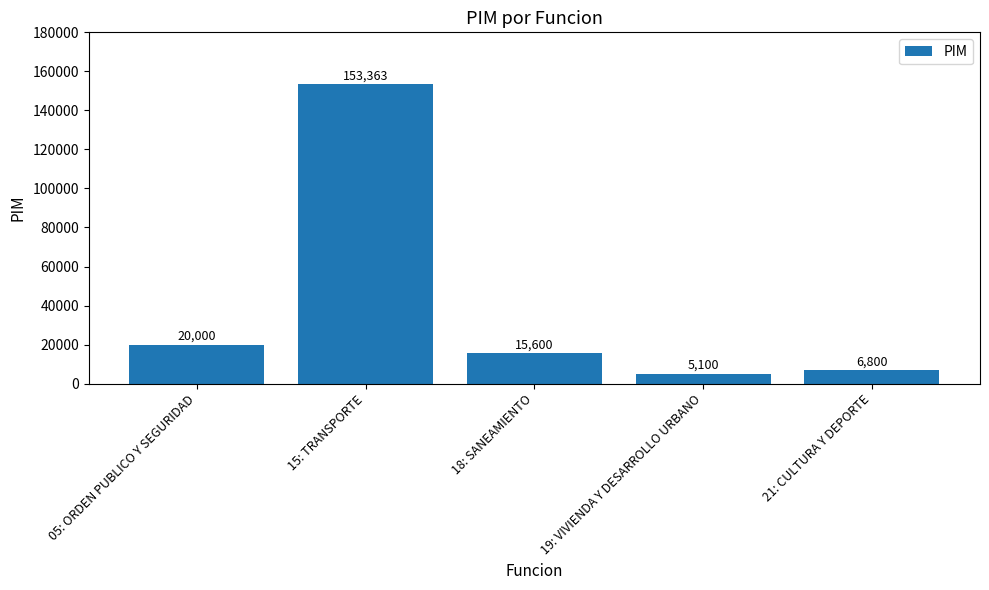

Reading left to right, extract all data points from this chart.

20000	153363	15600	5100	6800